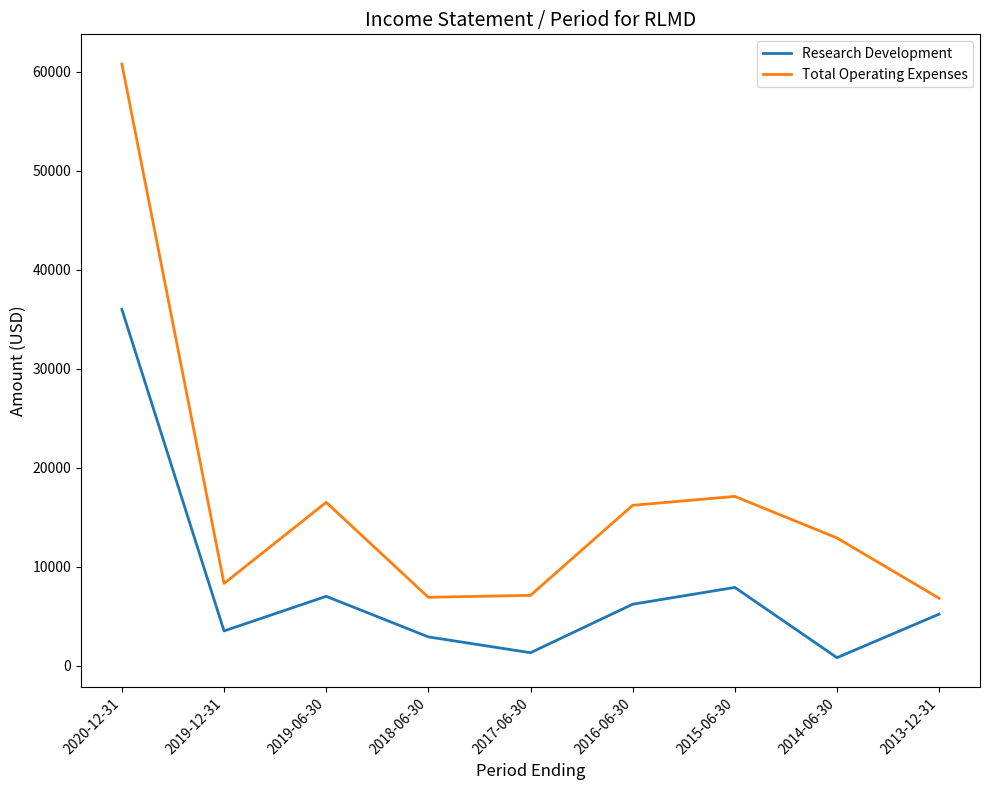

What is the total value across all series at 2018-06-30?

9800